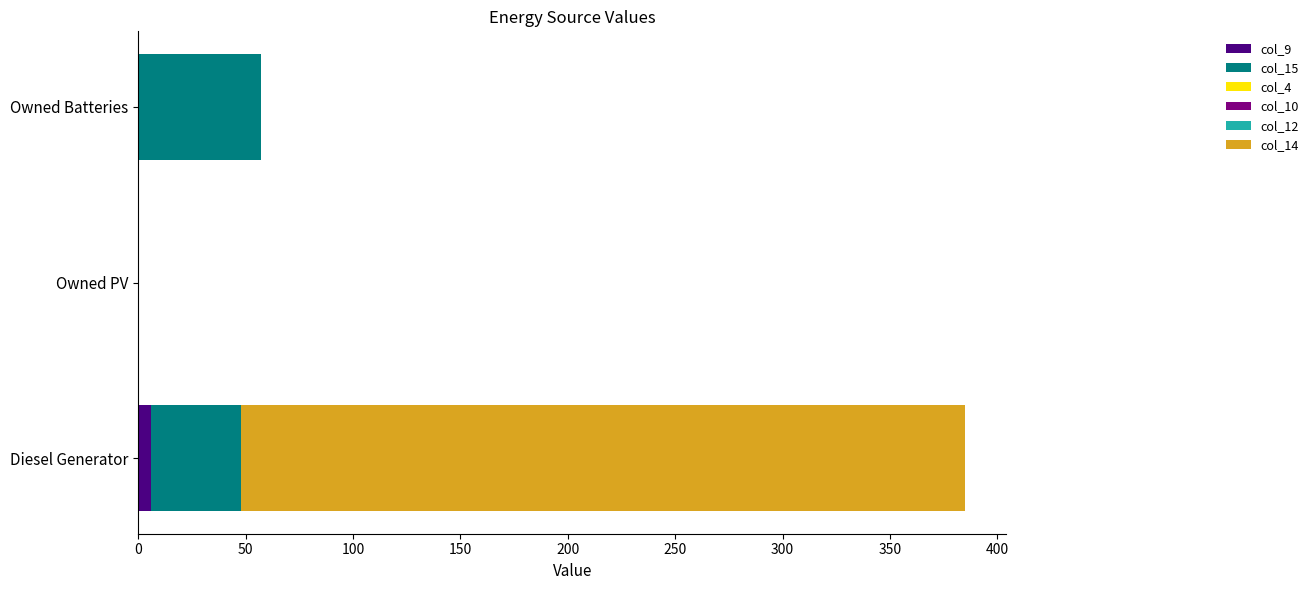

What is the total value across all series at Owned Batteries?

57.0